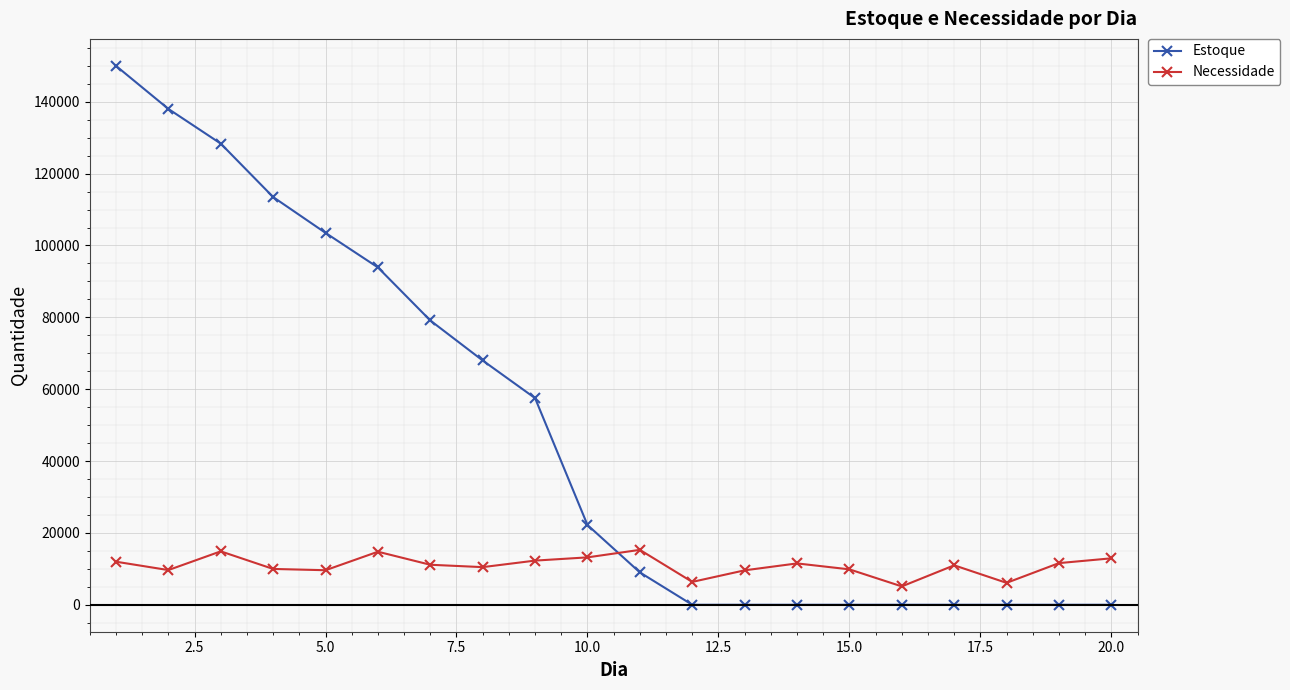

What is the difference between the maximum and second lowest values in the Estoque series?

150000